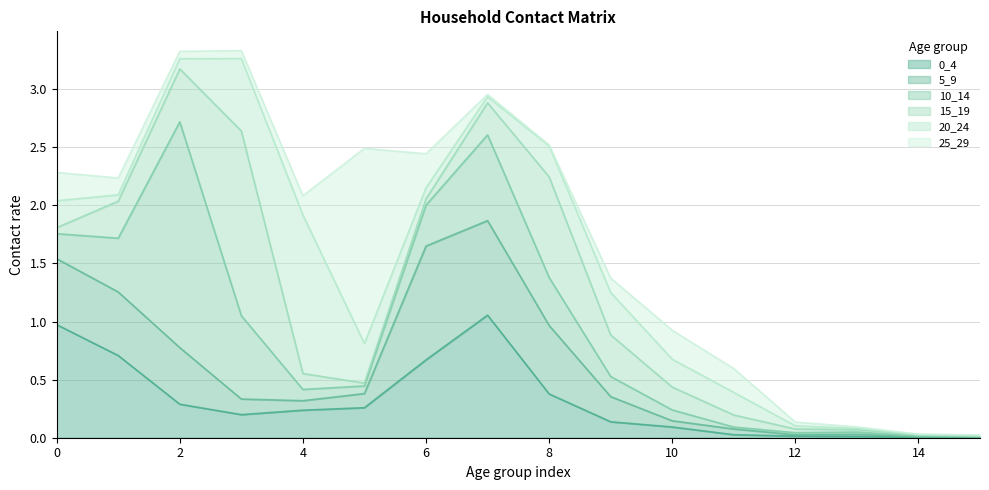

True or false: 0_4 has more than 2 points higher than both neighbors.

False